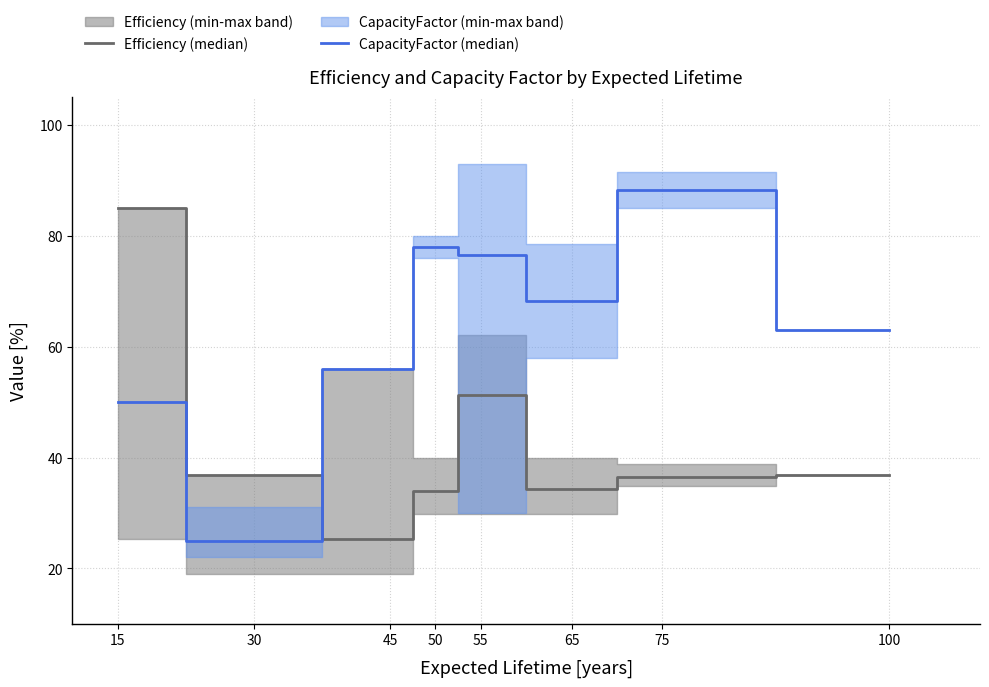

Is the value of Efficiency (median) at 30 greater than the value of CapacityFactor (median) at 100?

No